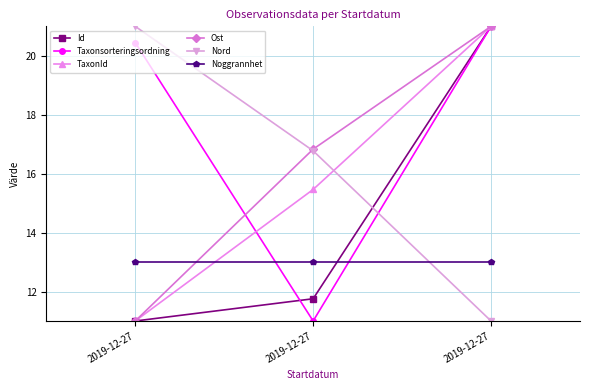

Does the chart have visible grid lines?

Yes